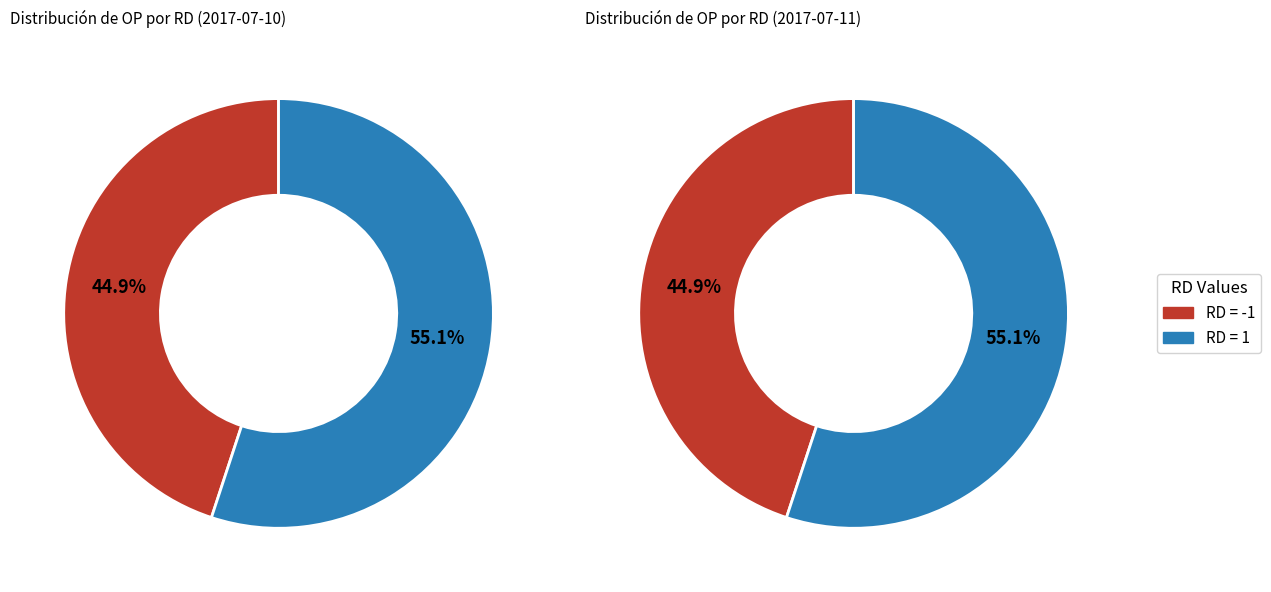

What percentage is the -1 slice, to the nearest percent?

45%